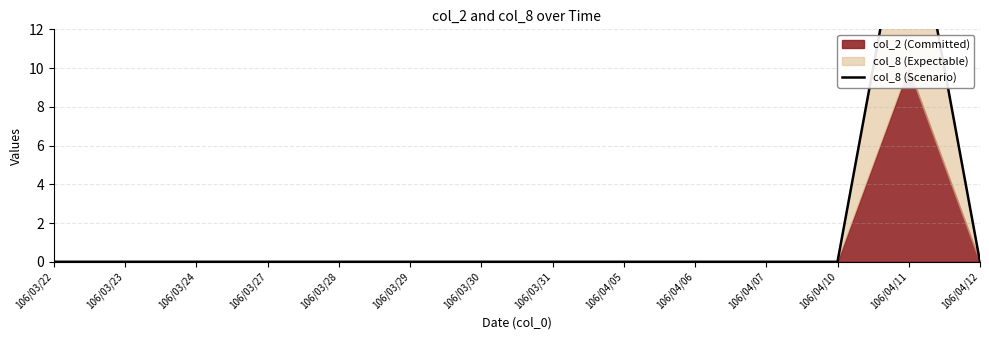

Which label corresponds to the largest value in the chart?

106/04/11